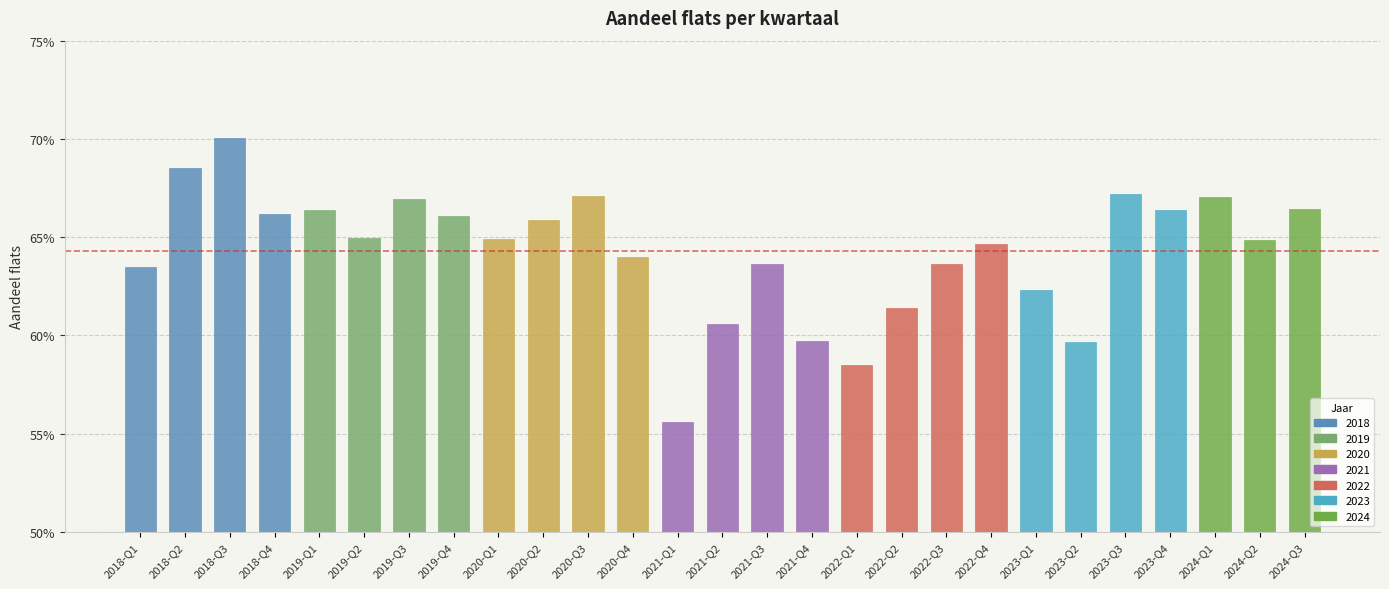

The value at 2019-Q2 is 0.2. True or false?

False